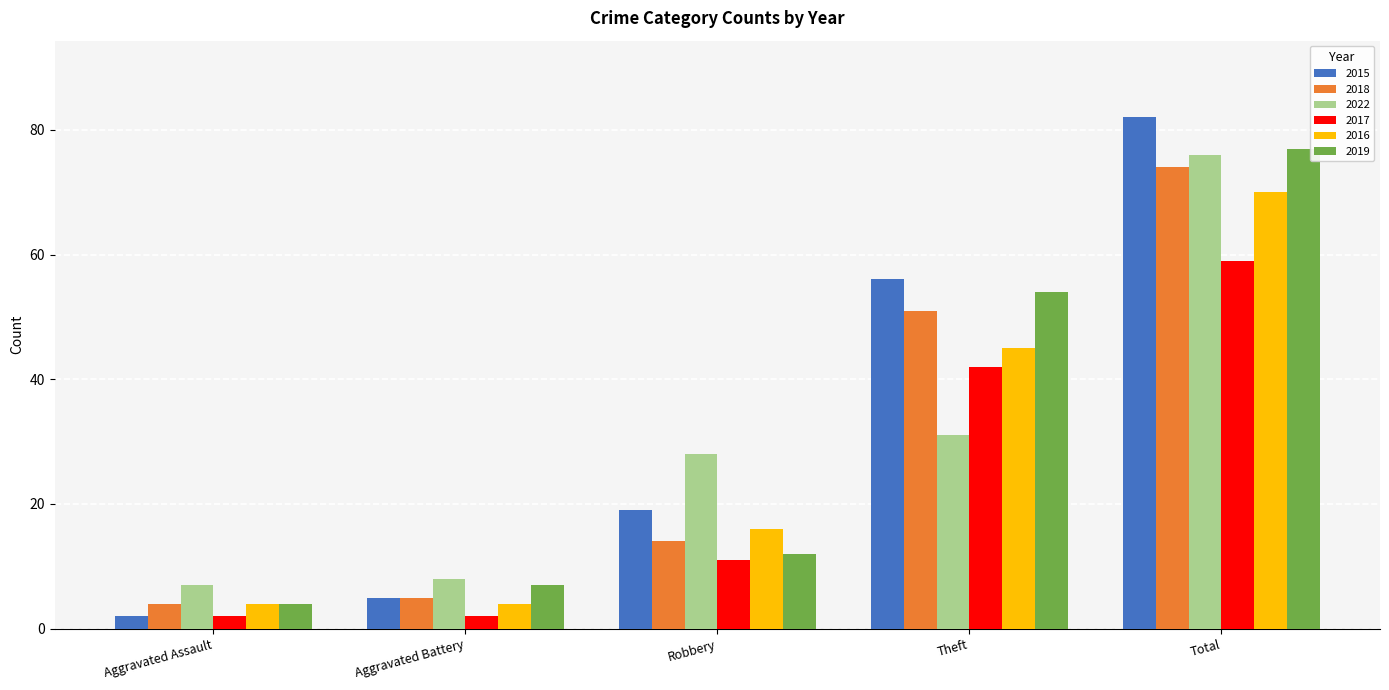

What is the difference between the 2018 values at Theft and Robbery?

37